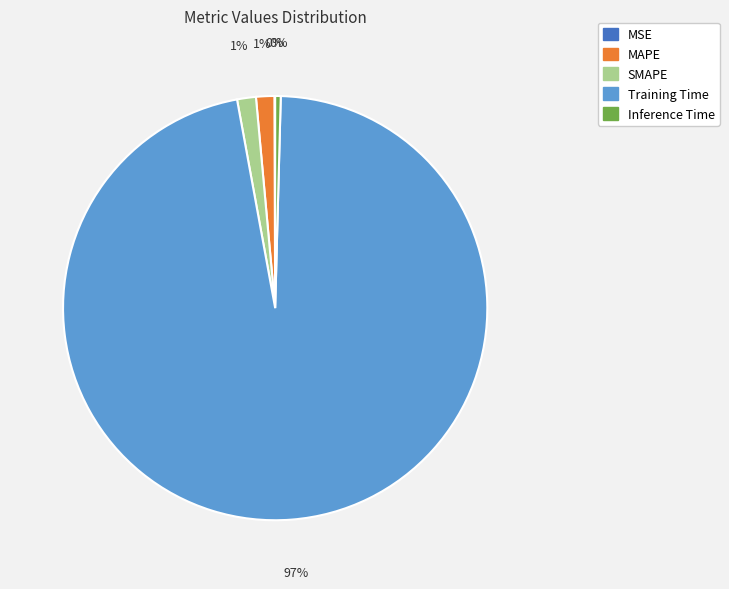

What is the majority slice?

Training Time